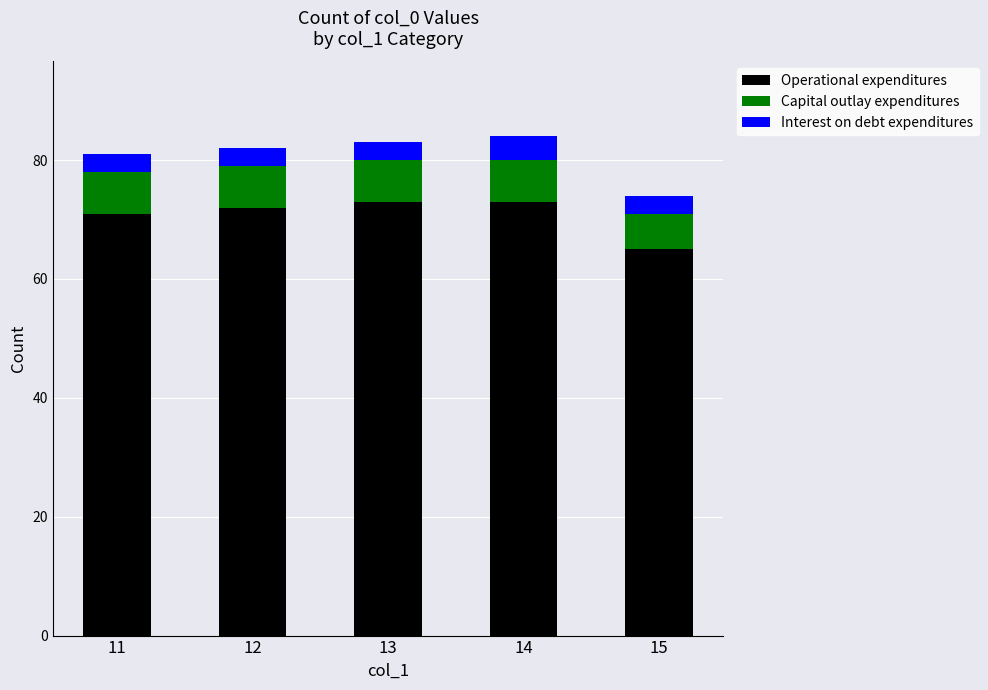

Reading left to right, what are the values for Operational expenditures?

71	72	73	73	65